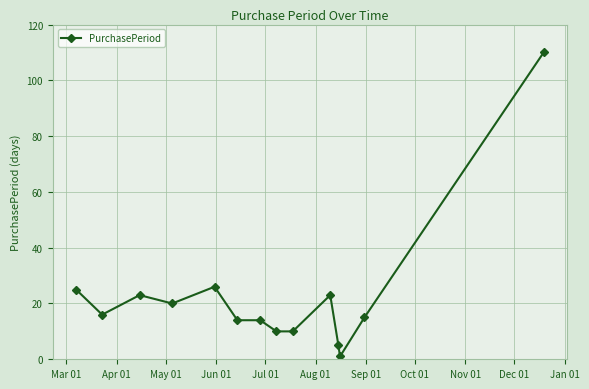

True or false: there are more than 0 points higher than both neighbors.

True